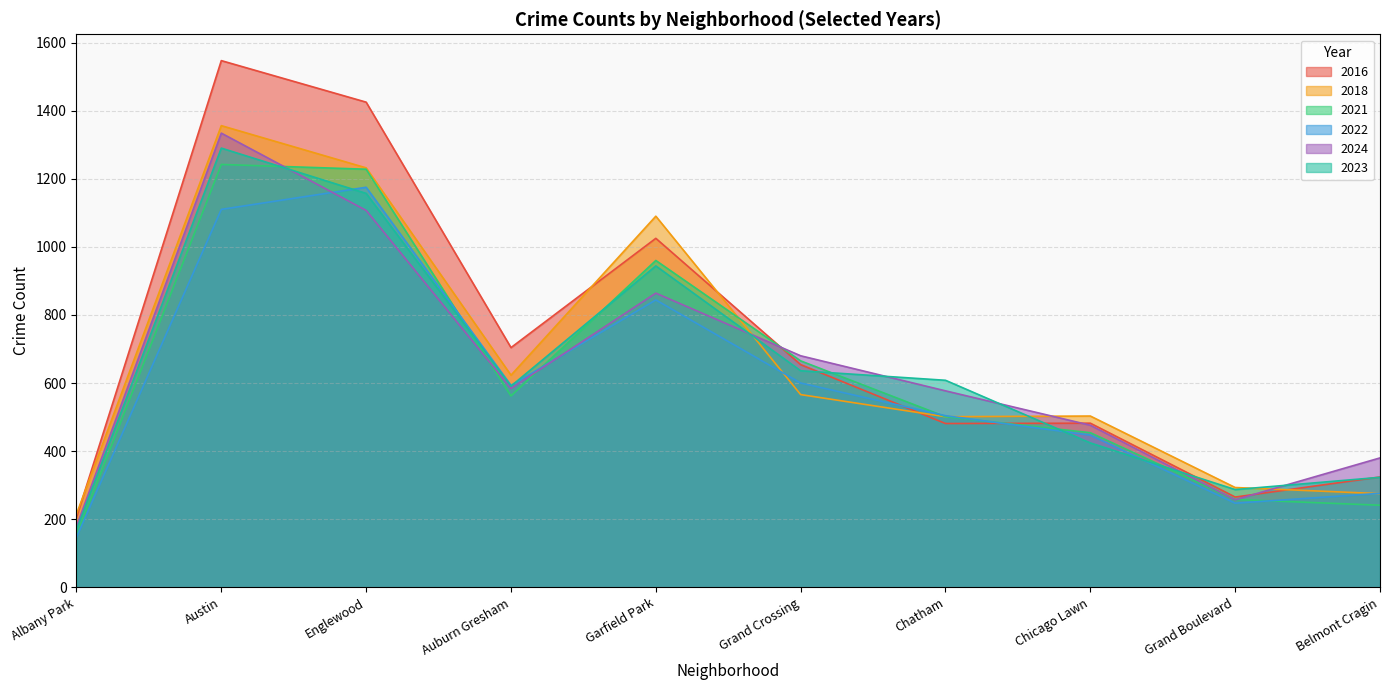

Reading left to right, what are all the values shown in this chart?

2016: 205	1547	1425	704	1025	654	481	482	265	324
2018: 215	1356	1232	623	1090	566	501	503	293	275
2021: 152	1242	1228	562	960	665	501	454	258	241
2022: 147	1110	1175	593	844	600	504	447	247	276
2024: 179	1334	1107	584	864	680	577	476	257	380
2023: 169	1290	1157	591	944	636	608	424	287	323